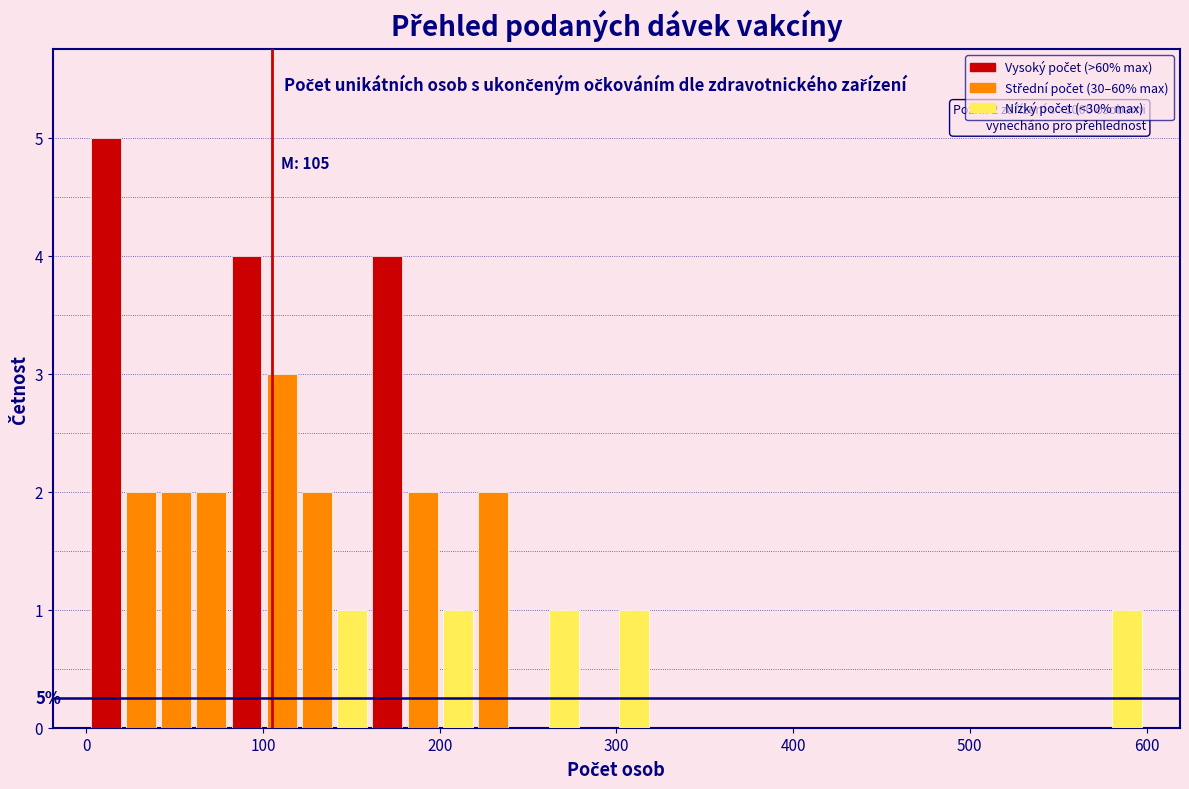

Around what value on the x-axis is the tallest bar? Give the approximate position of its centre, as read against the axis.

10